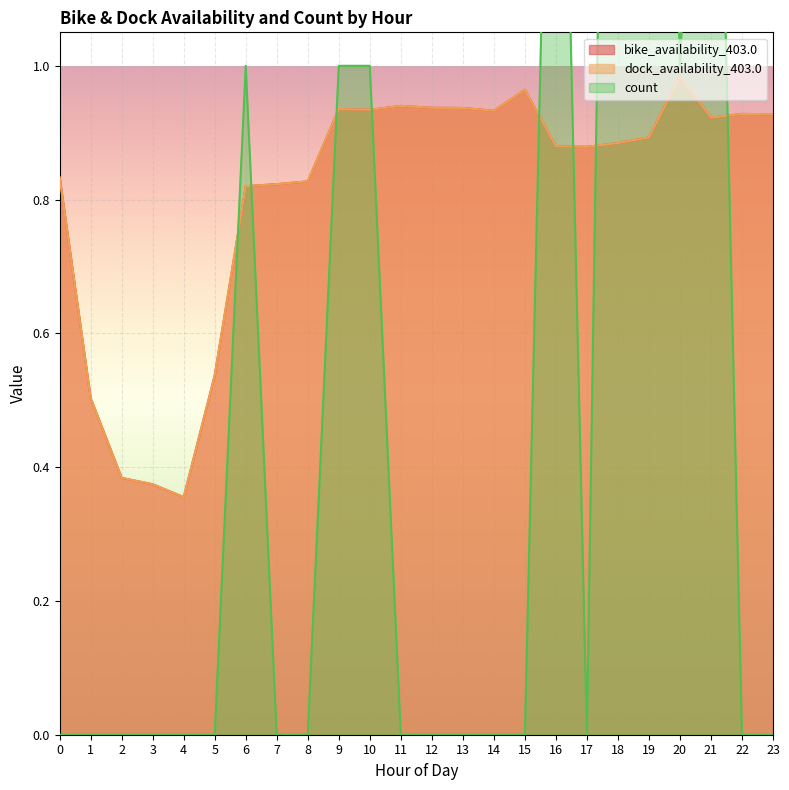

Where do dock_availability_403.0 and count first cross each other?

5 and 6